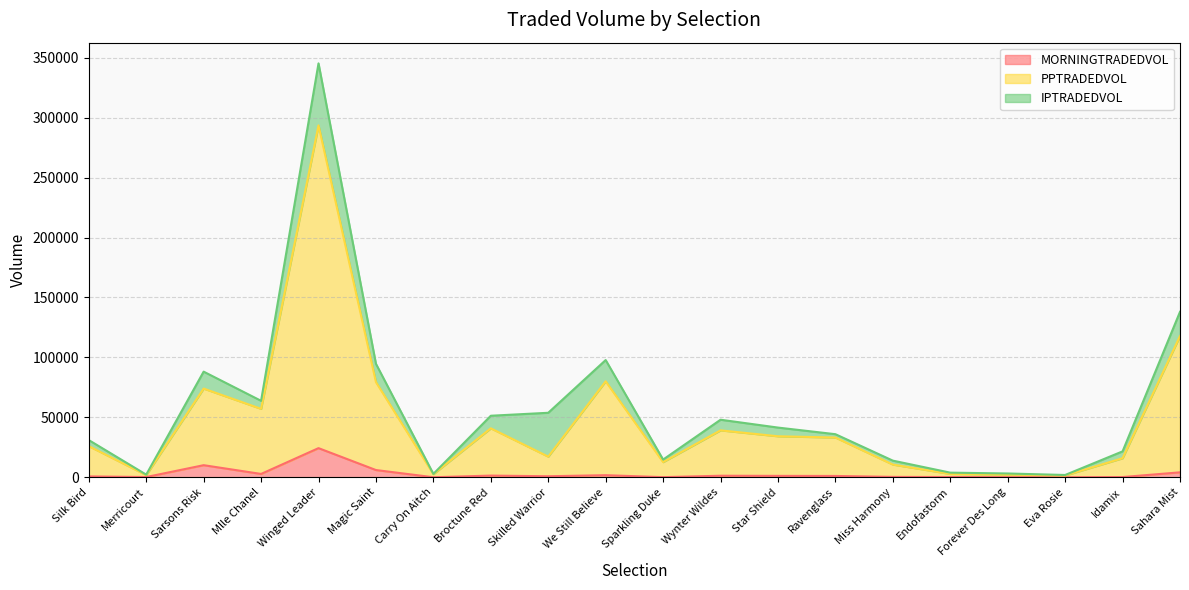

Is the value of MORNINGTRADEDVOL at Wynter Wildes greater than the value of PPTRADEDVOL at Miss Harmony?

No